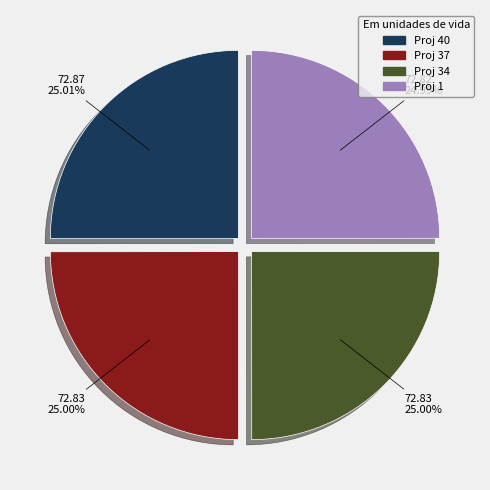

Approximately how many times larger is the value at Proj 40 compared to Proj 1?

1.0